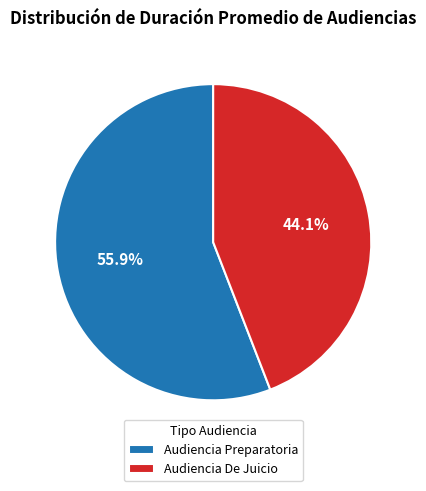

The Audiencia Preparatoria slice represents 43% of the pie. True or false?

False